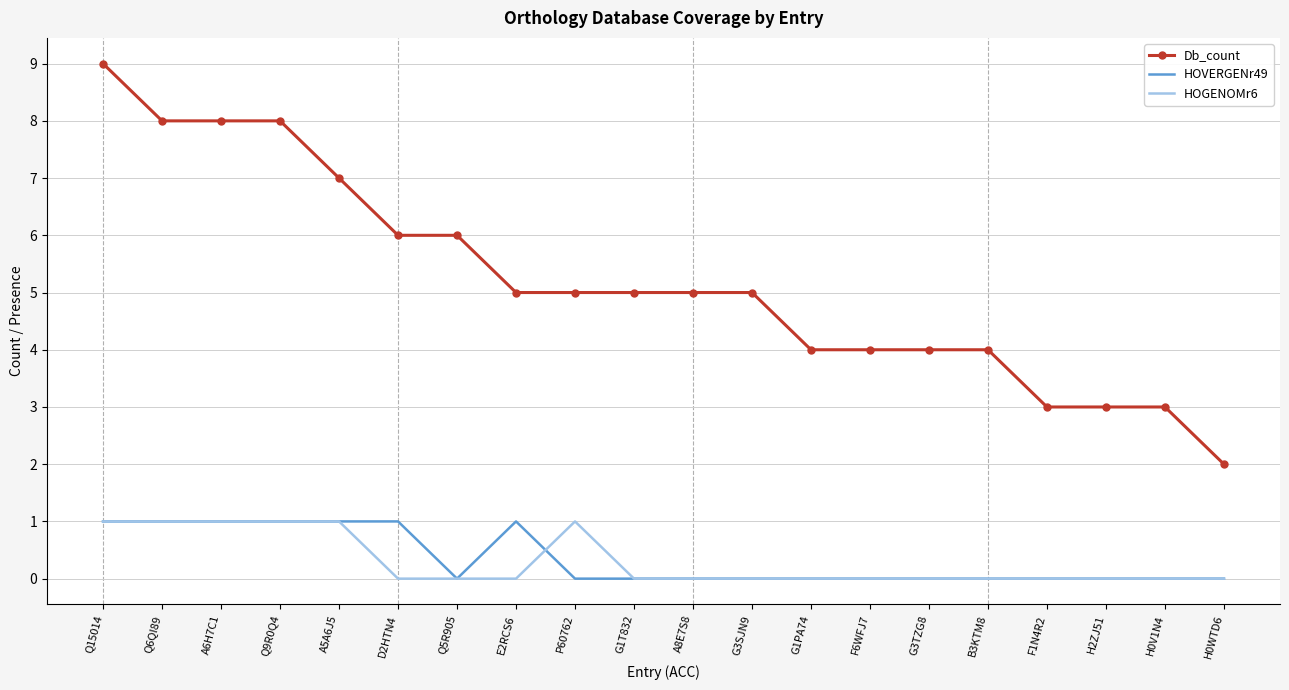

The HOGENOMr6 series shows -1 at G1T832. True or false?

False